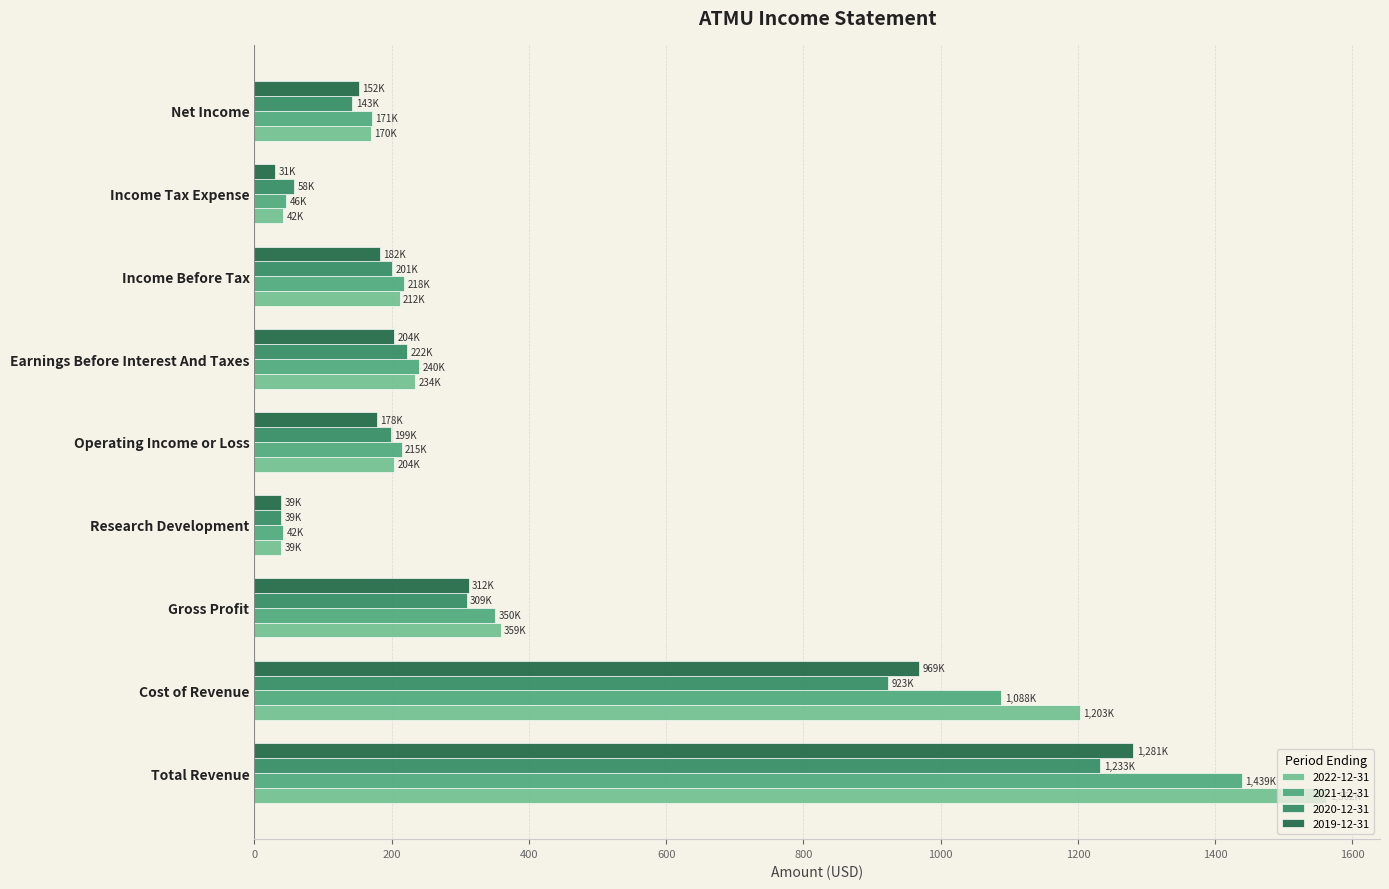

The 2021-12-31 series shows 41.3 at Net Income. True or false?

False